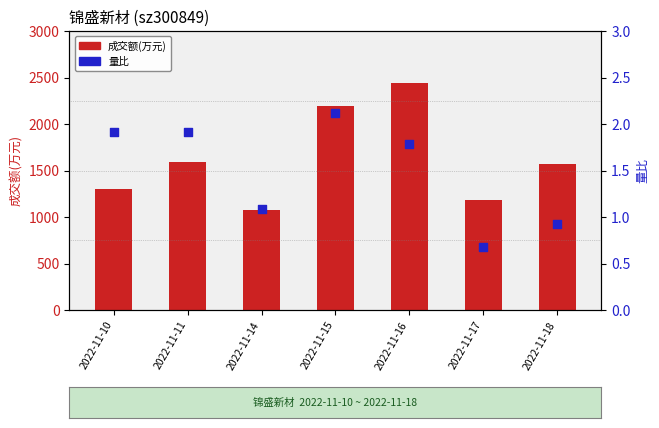

Which series has the largest total across all categories?

成交额(万元)